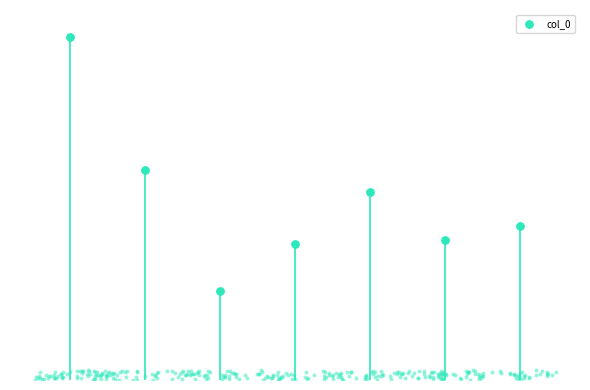

What is the ratio of the value at 2 to the value at 0?

0.3